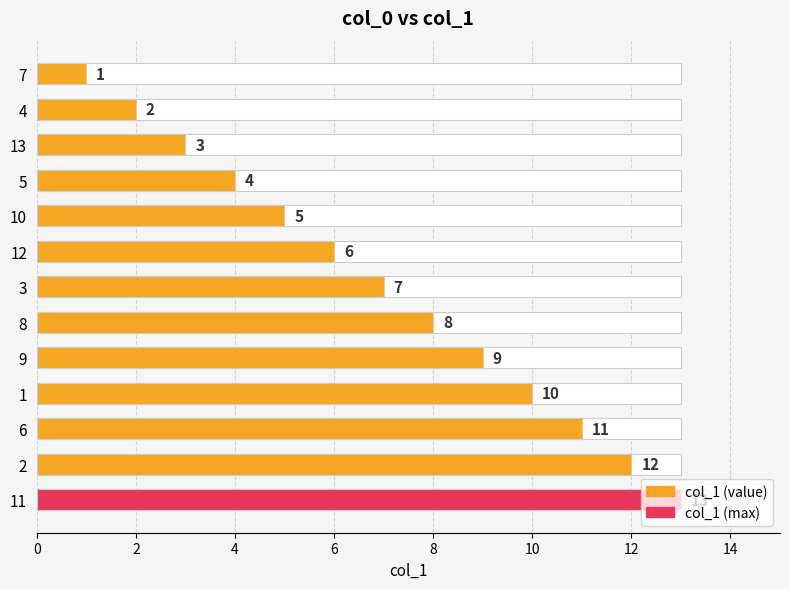

True or false: the data shows 3 at 12.

False